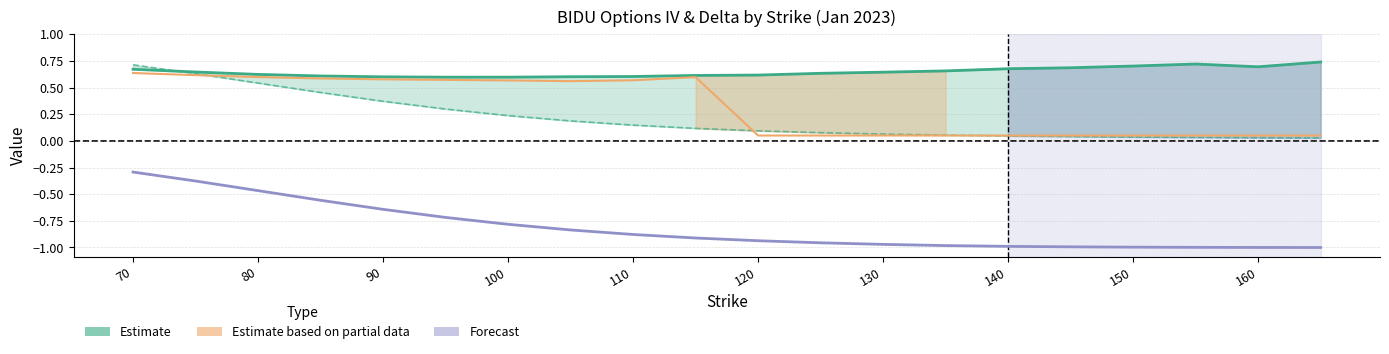

True or false: Put IV and Call IV intersect in this chart.

False